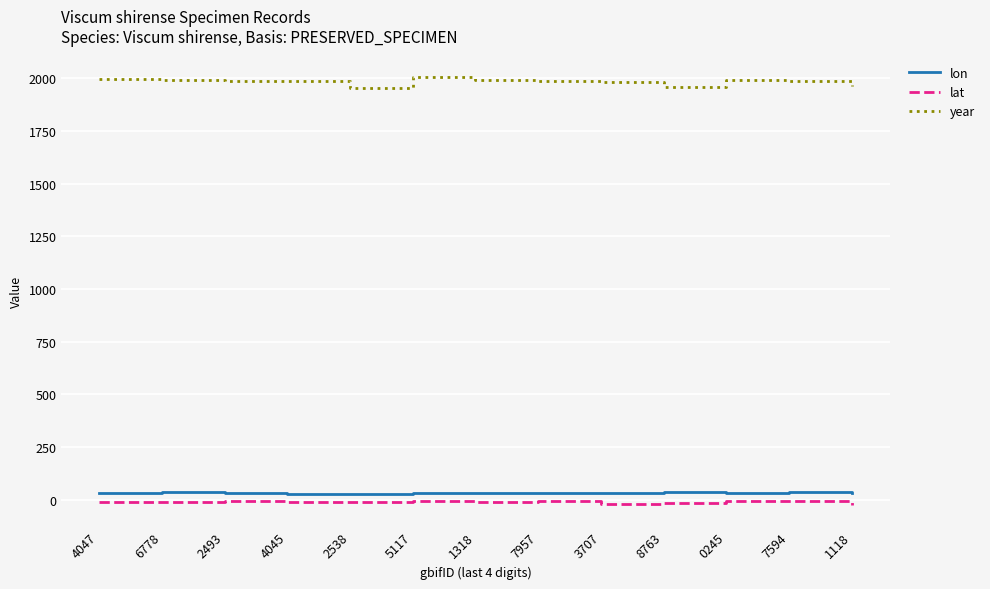

True or false: year and lat cross at least once.

False